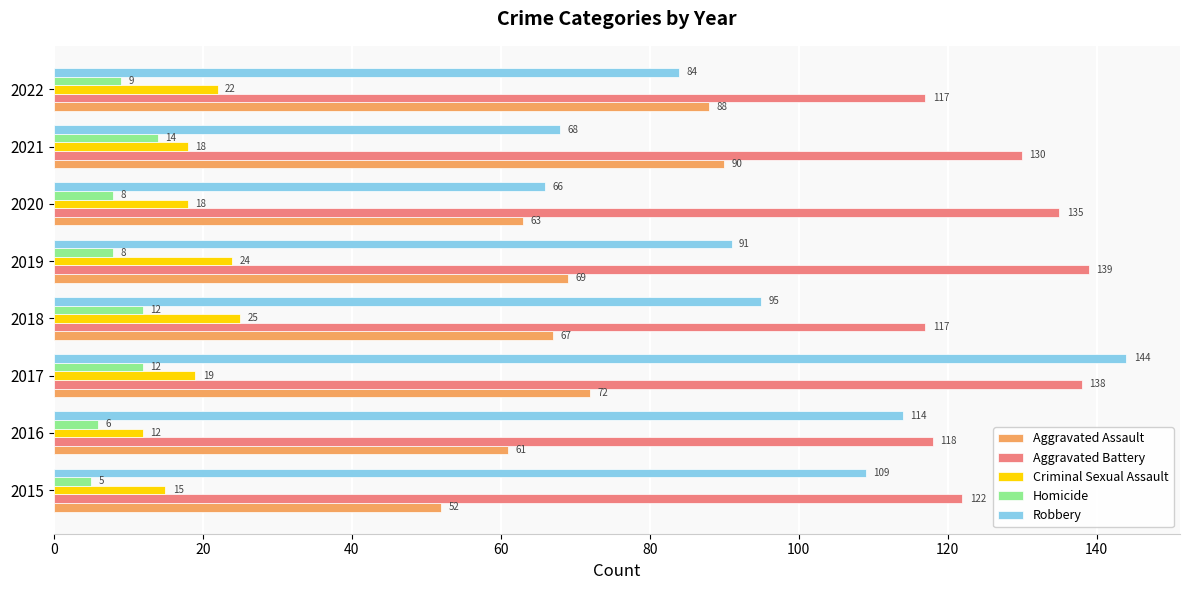

How many values in the Robbery series are below 95?

4